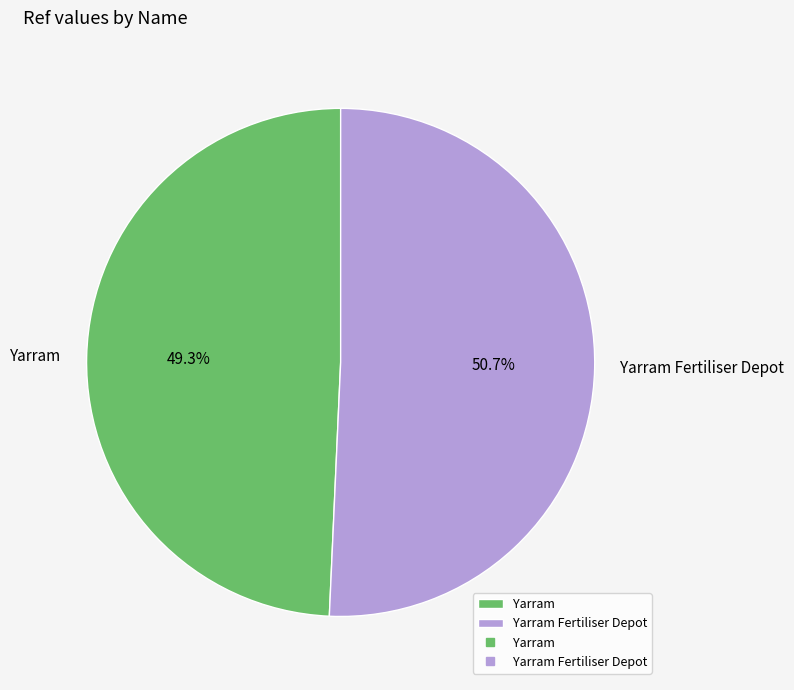

Is the sum of Yarram and Yarram Fertiliser Depot greater than half?

Yes